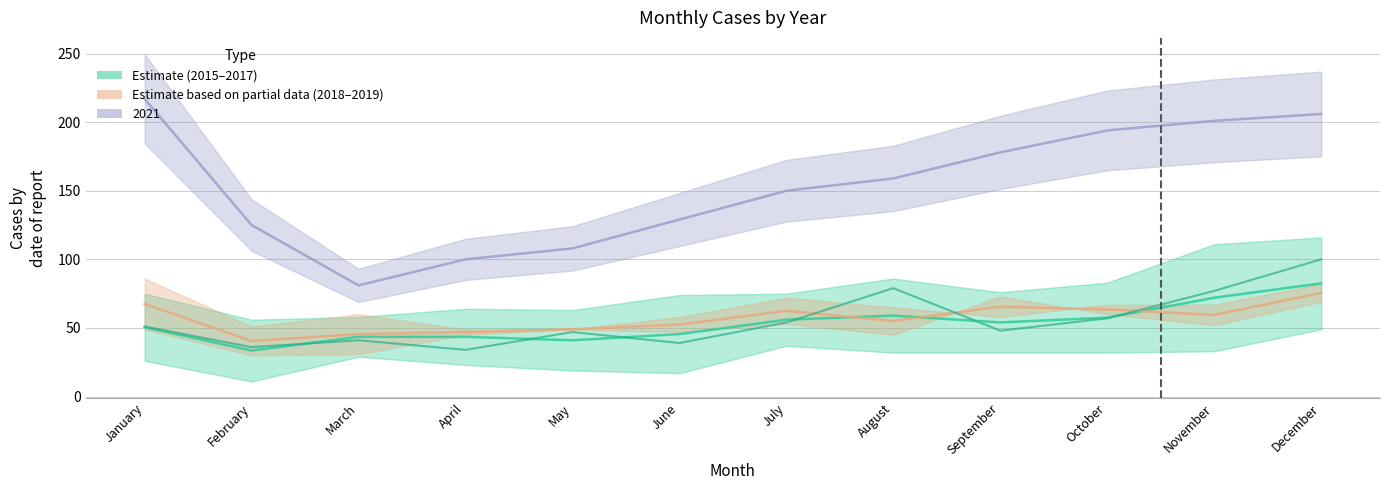

At which label does 2018 reach its minimum?

April